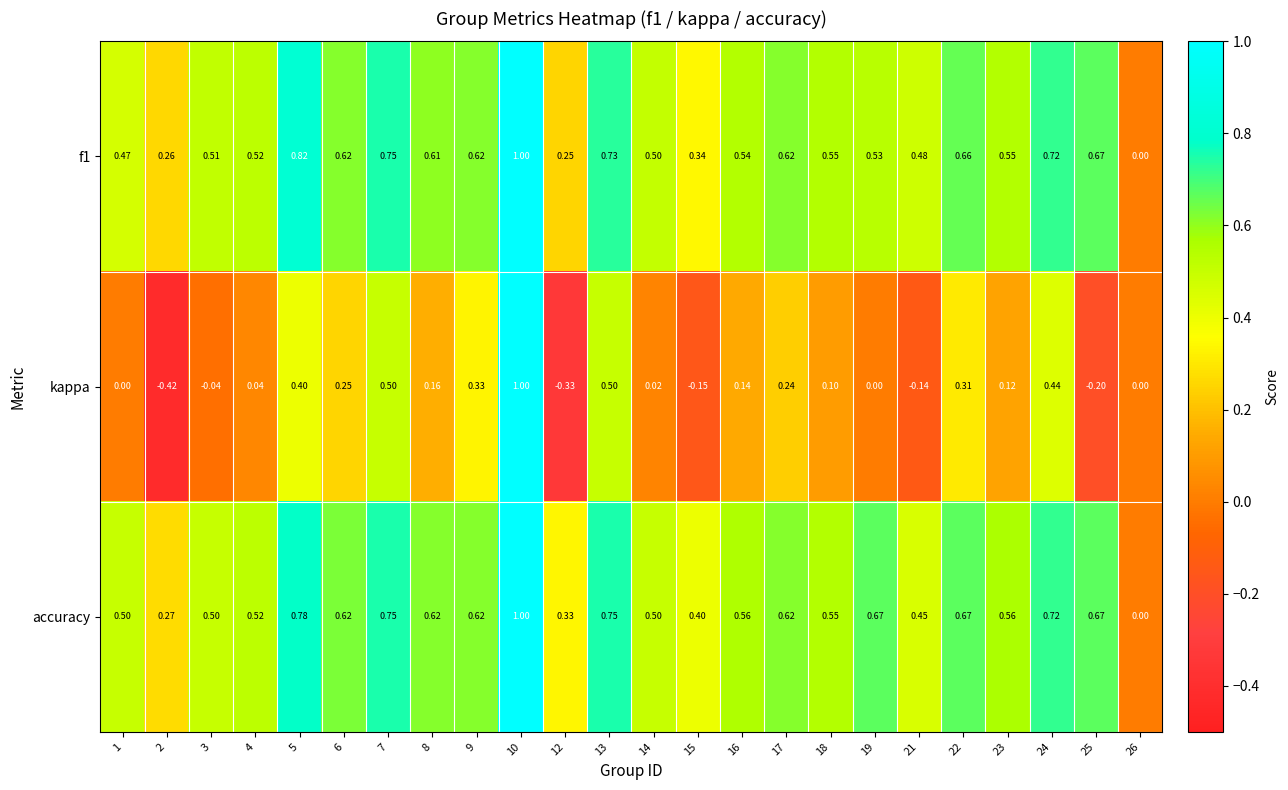

Which series has the largest range (max minus min)?

kappa